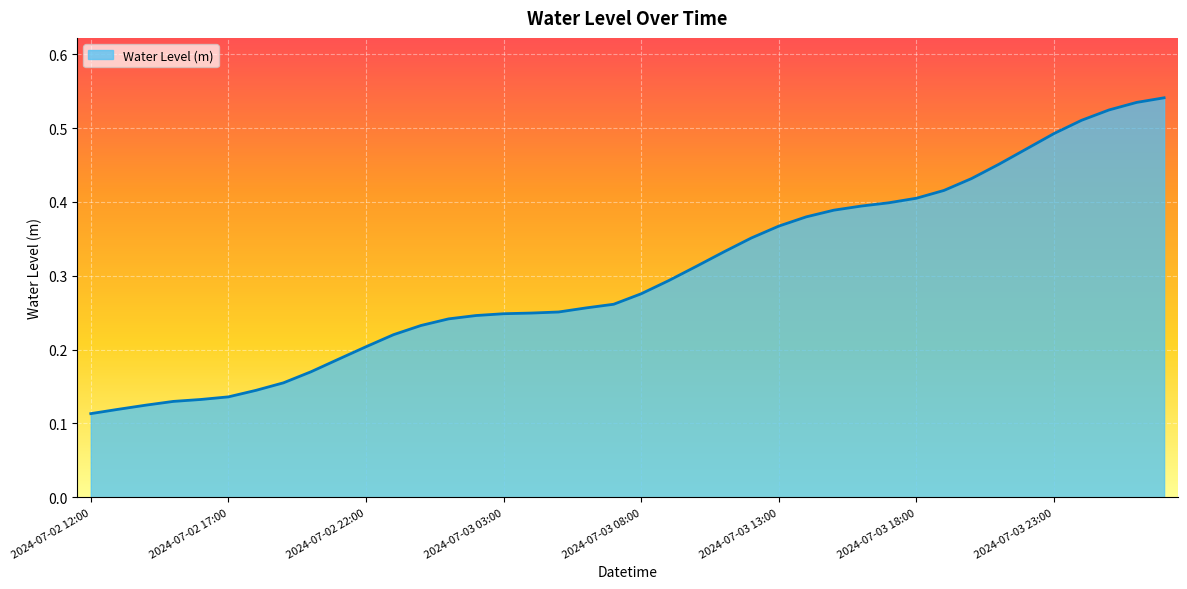

Where is the data nearest to the value 0?

2024-07-02 12:00